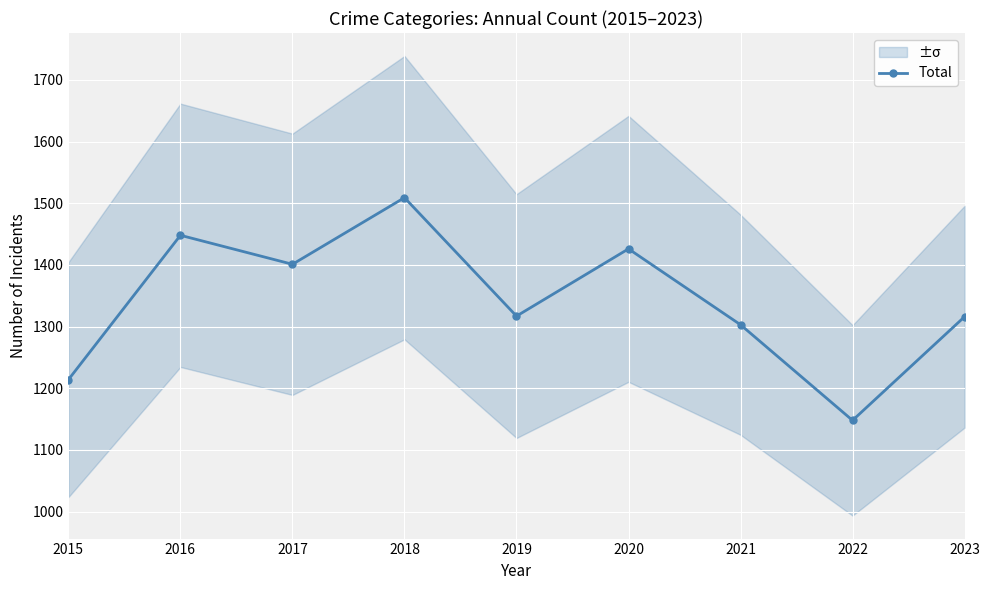

What is the difference between the maximum and second lowest values?

295